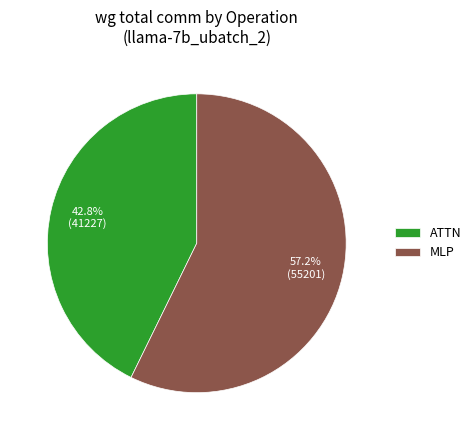

Which category accounts for the majority?

MLP